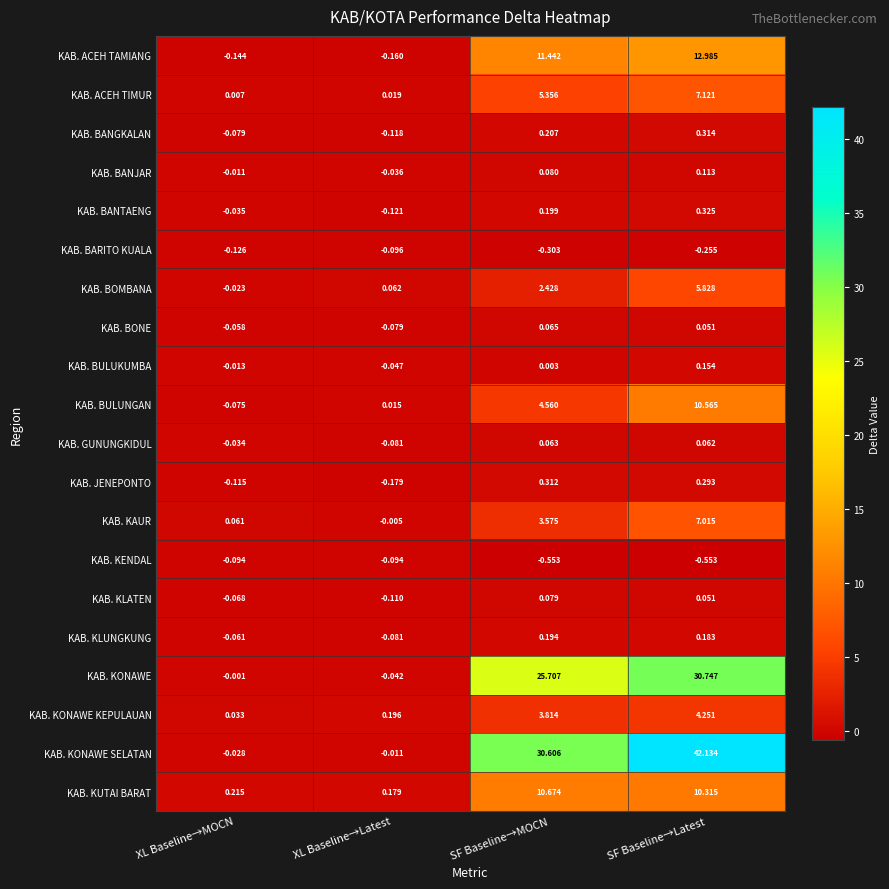

How many series are shown in this chart?

20